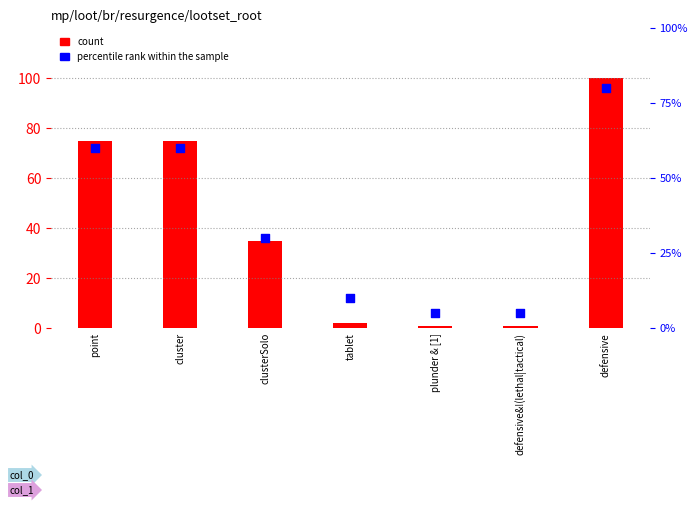

What is the total value across all series at defensive&!(lethal|tactical)?

6